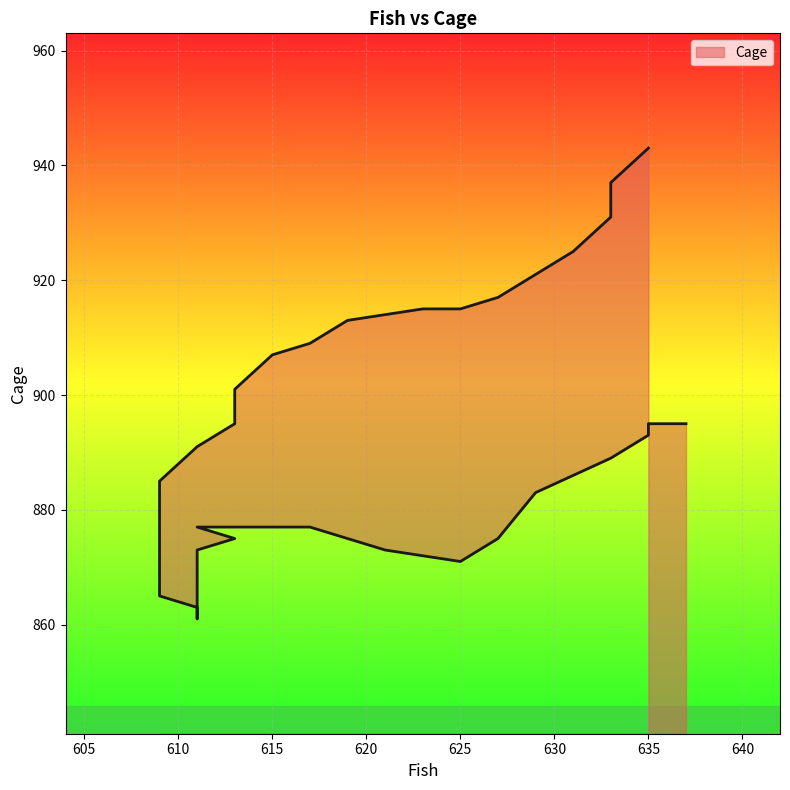

What value does the data have at 615, to the nearest 5?

875